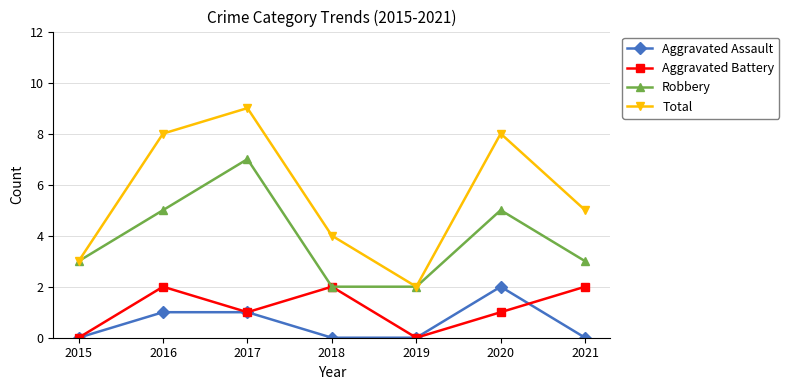

What are all the series names shown in the legend?

Aggravated Assault, Aggravated Battery, Robbery, Total